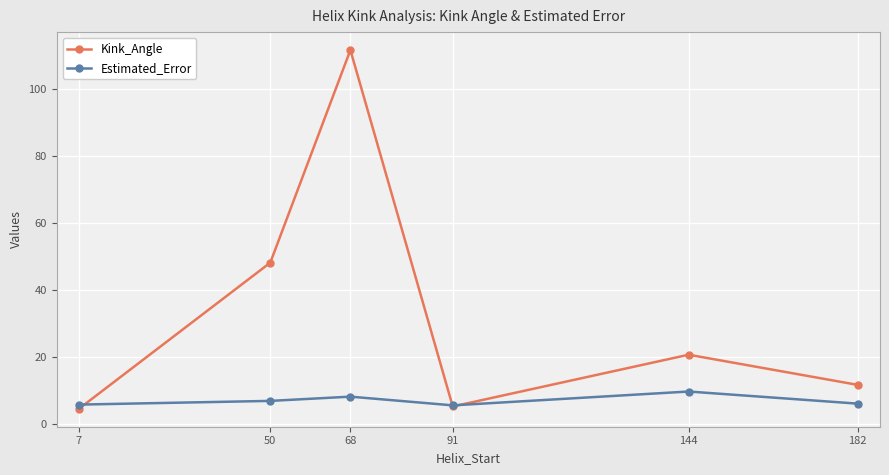

How many lines are shown in the chart?

2